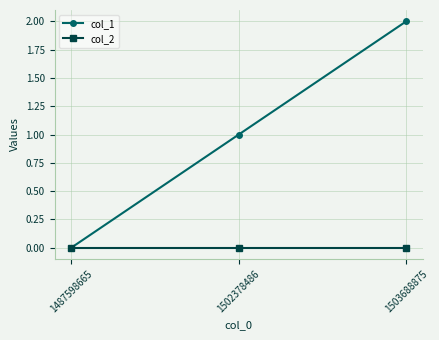

The col_2 series shows 0 at 1503688875. True or false?

True